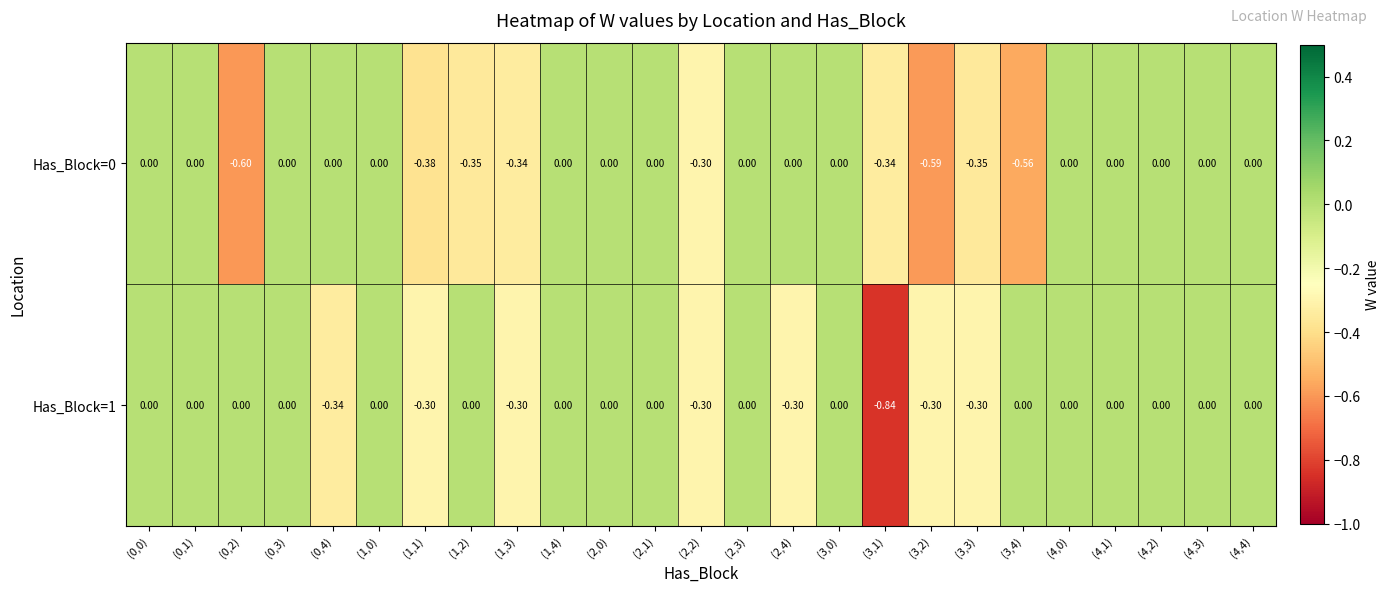

What is the spread (max minus min) of values at (3,2)?

0.3